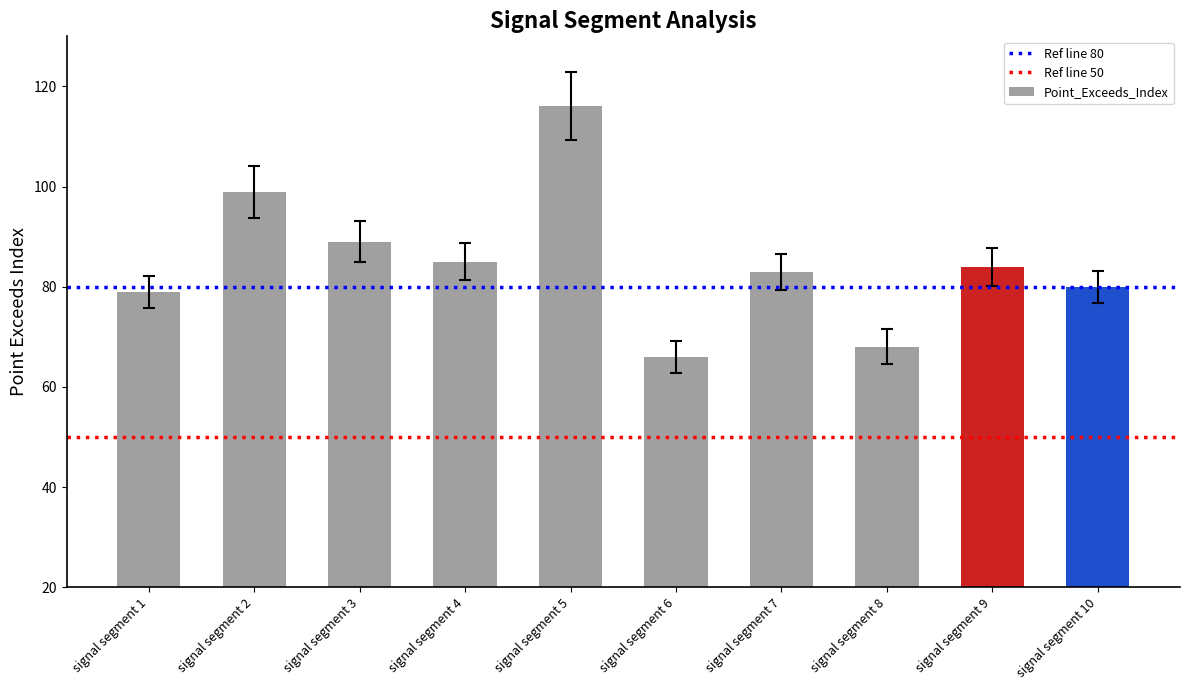

How many data points are less than 84?

5